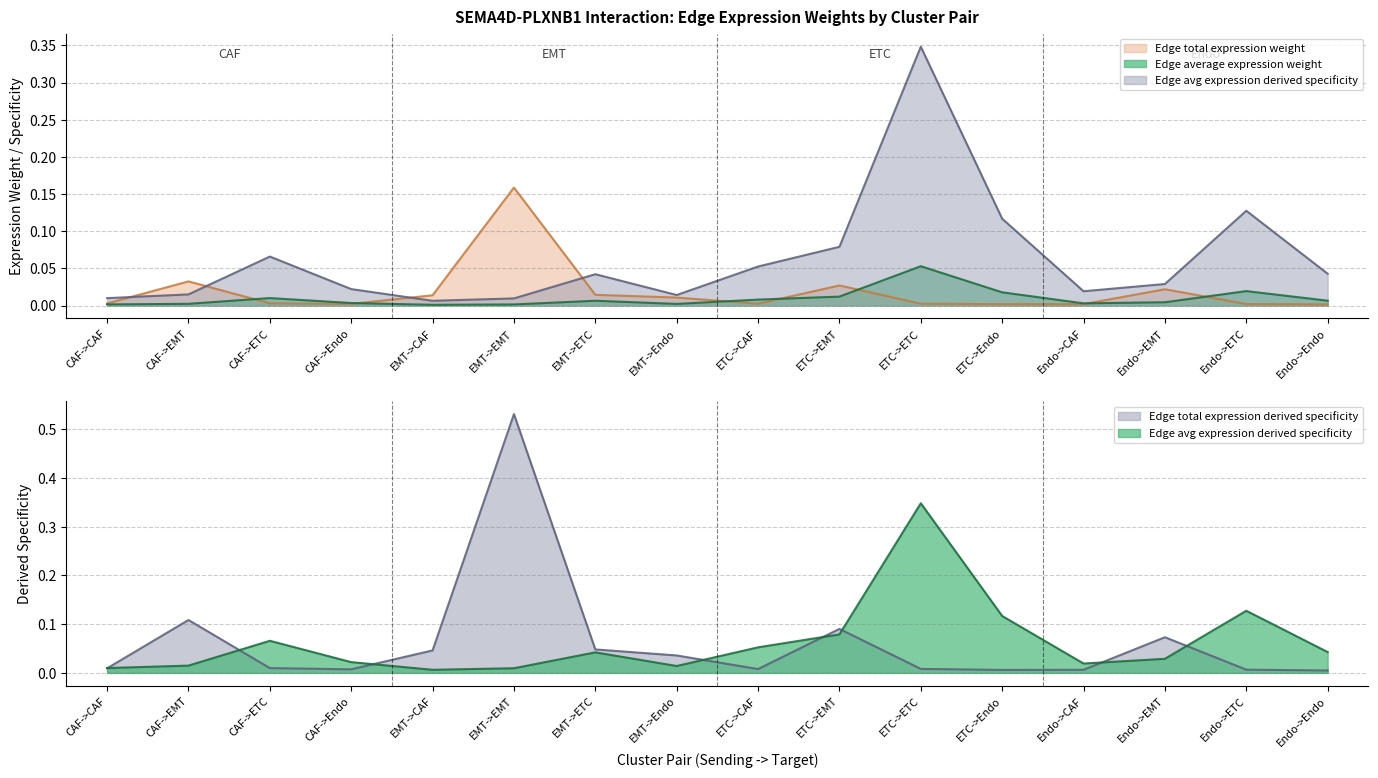

Which series ends up on top after the final intersection of Edge total expression derived specificity and Edge average expression weight?

Edge average expression weight